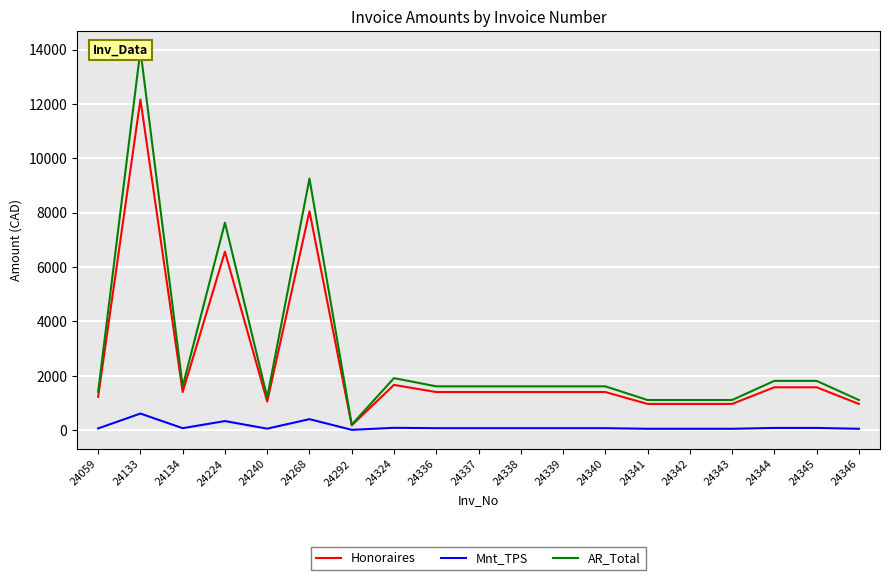

The value of AR_Total at 24339 is 807.7. True or false?

False